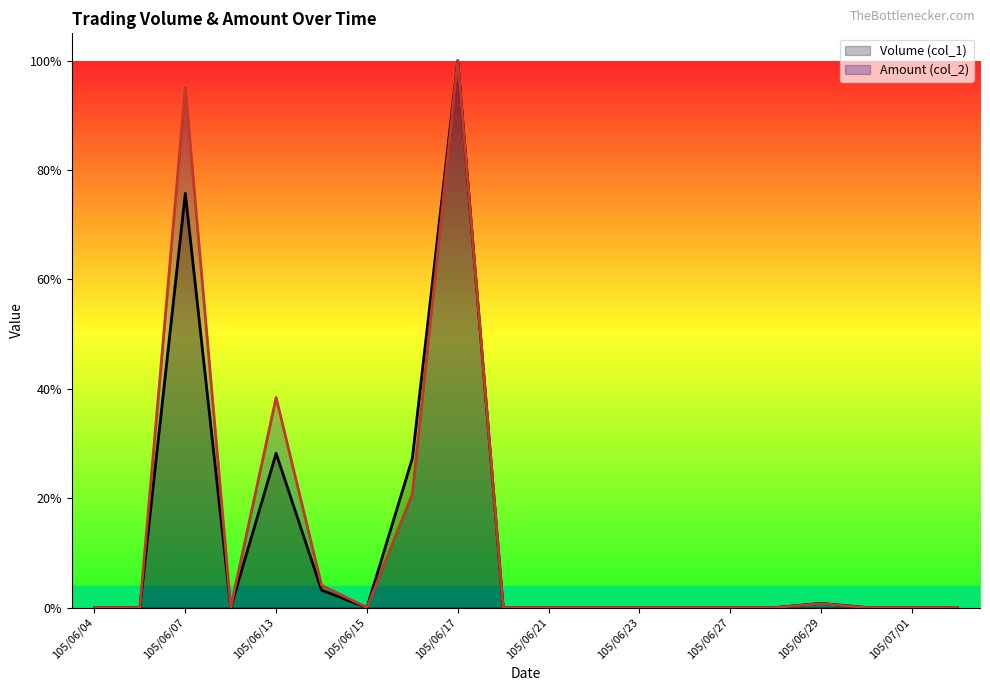

What is the total value across all series at 105/06/13?

0.7